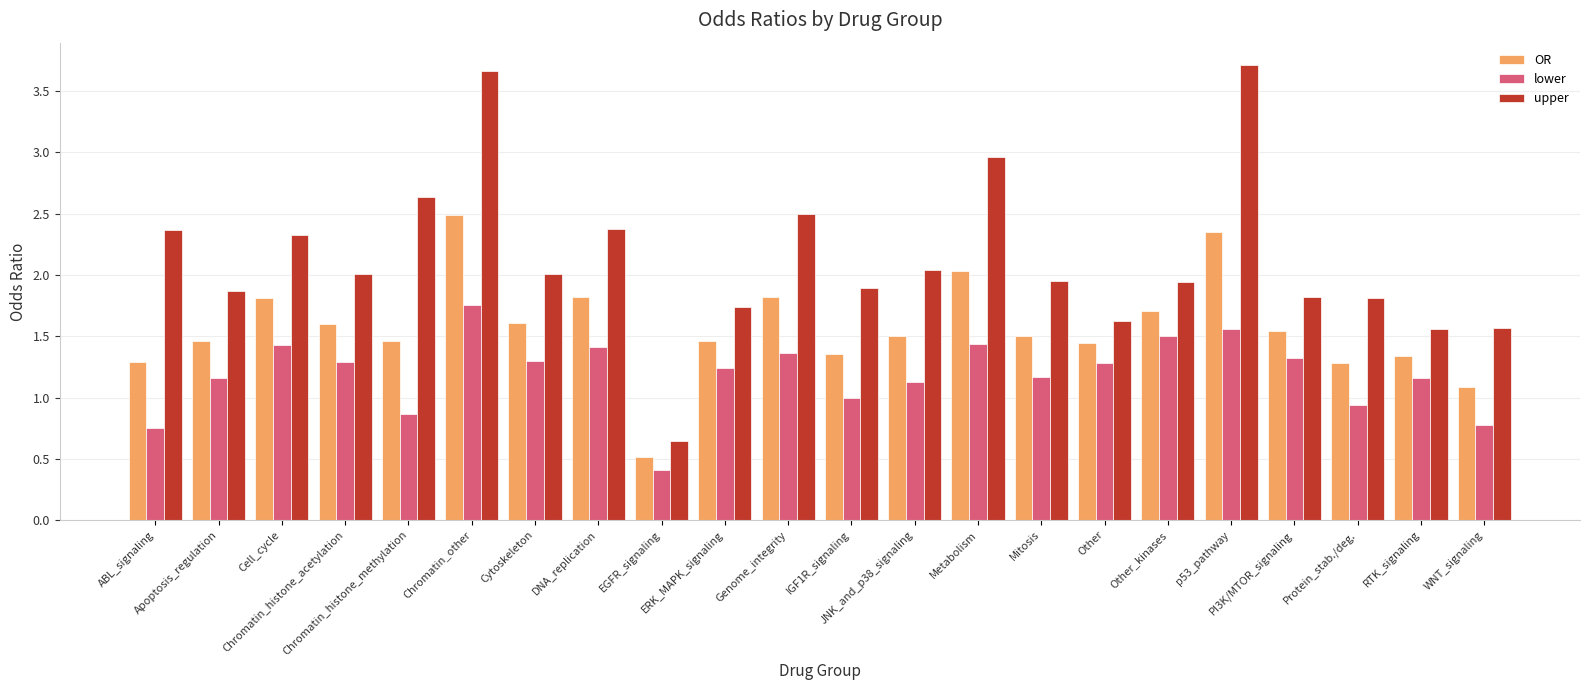

Where does the OR series first go above 1?

ABL_signaling